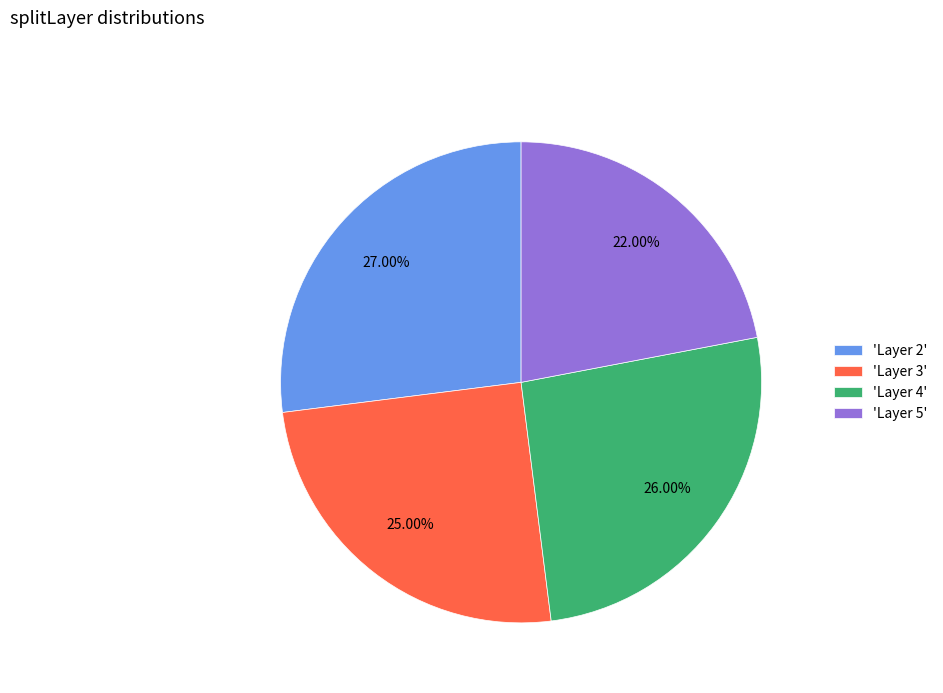

Rank the categories by value from lowest to highest.

'Layer 5', 'Layer 3', 'Layer 4', 'Layer 2'